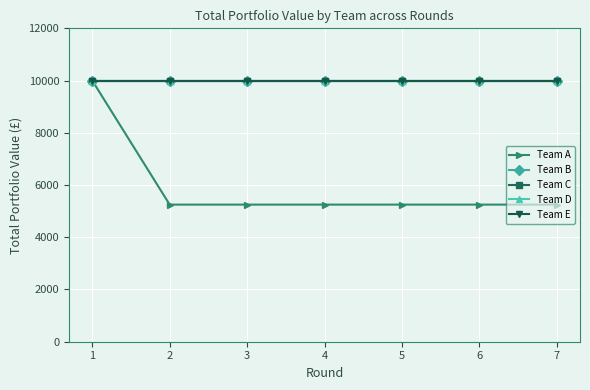

Is this an area chart (filled region under the line)?

No